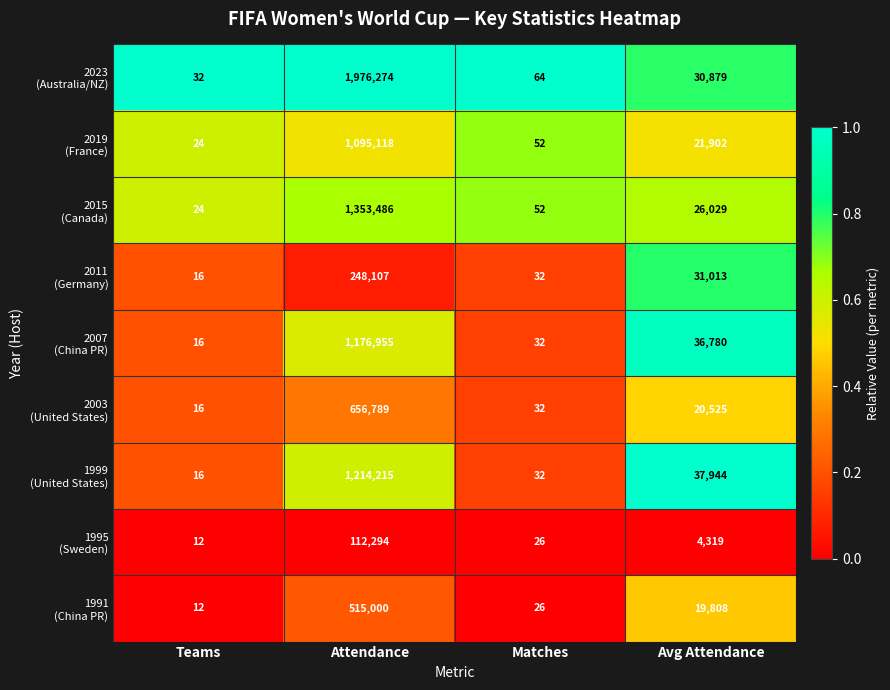

Which label corresponds to the largest value in the chart?

Attendance